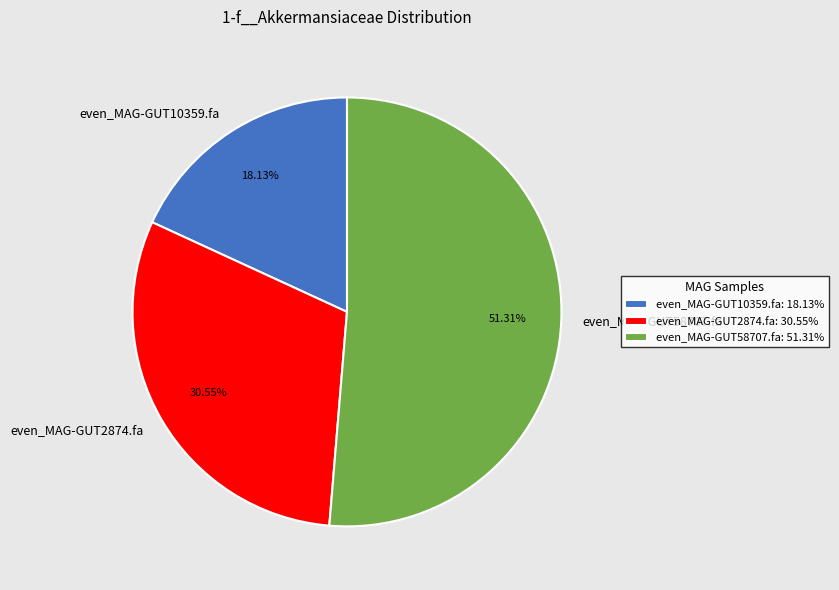

Which slice is the smallest?

even_MAG-GUT10359.fa